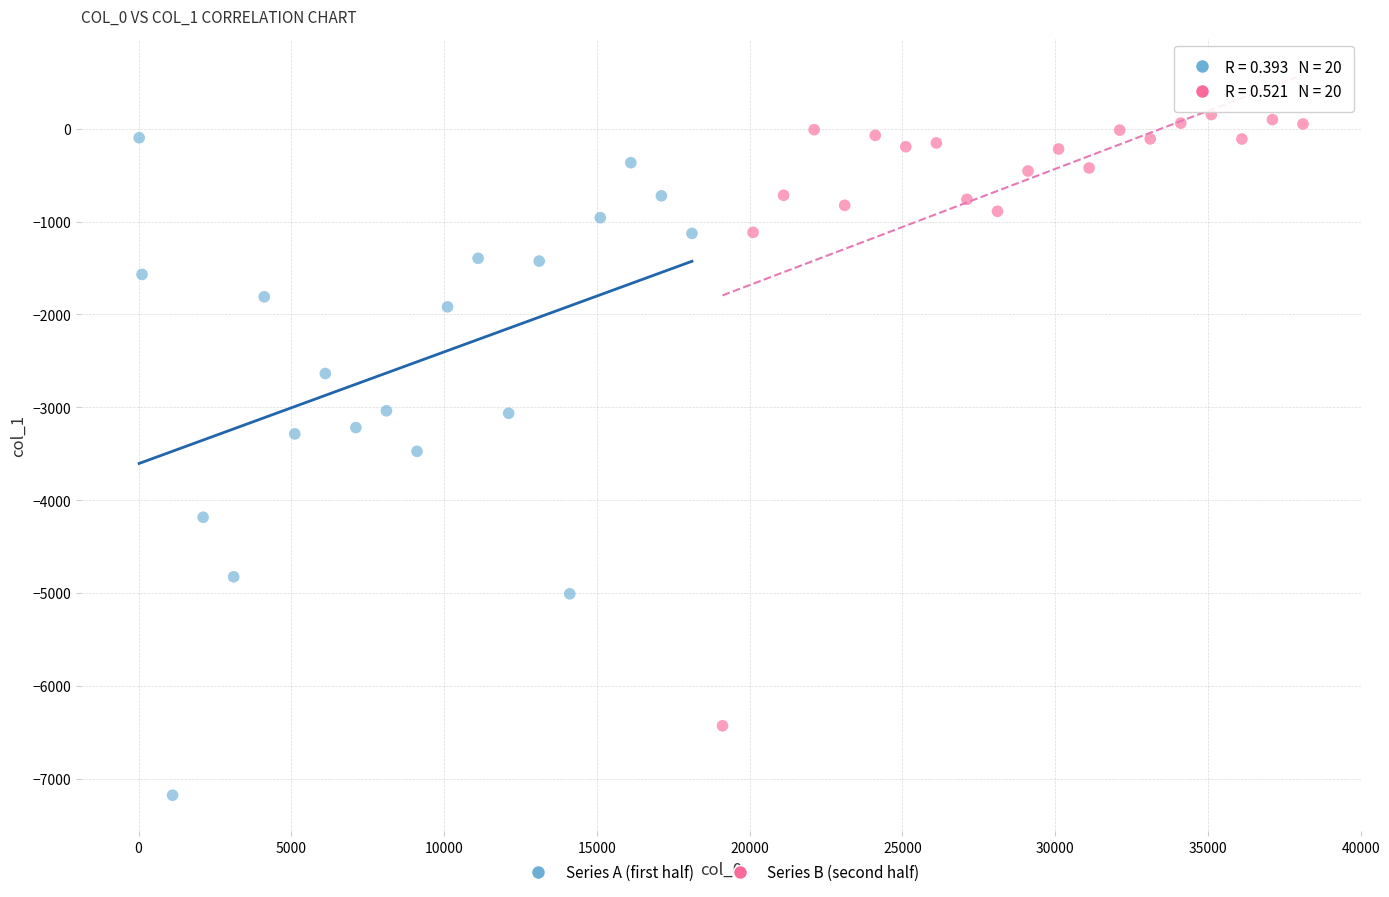

What are all the series names shown in the legend?

Series A (first half), Series B (second half)